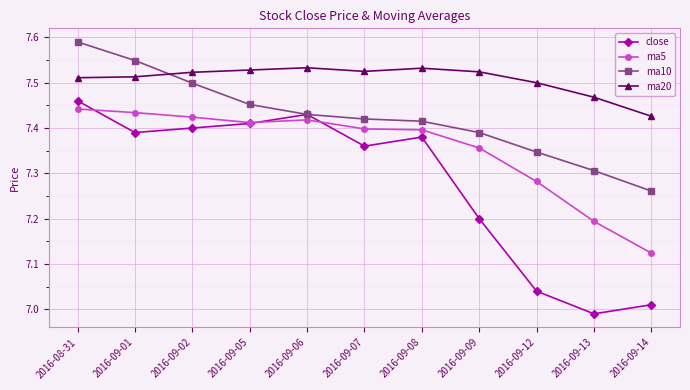

Is it true that ma5 equals 10.3 at 2016-08-31?

False